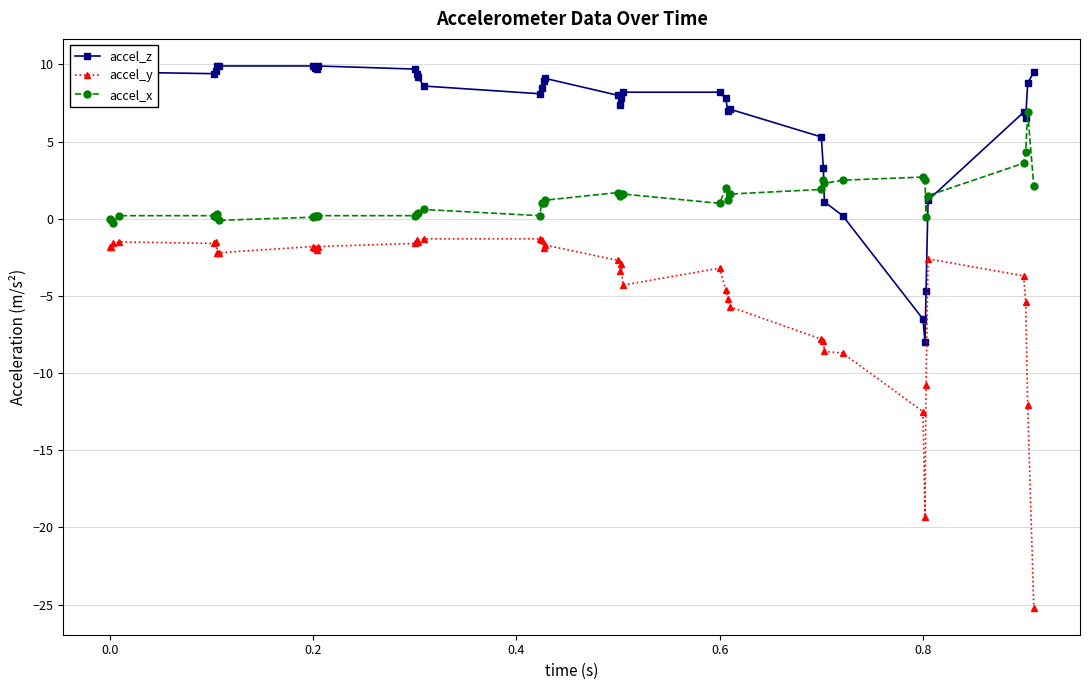

True or false: accel_x has more than 2 points higher than both neighbors.

True